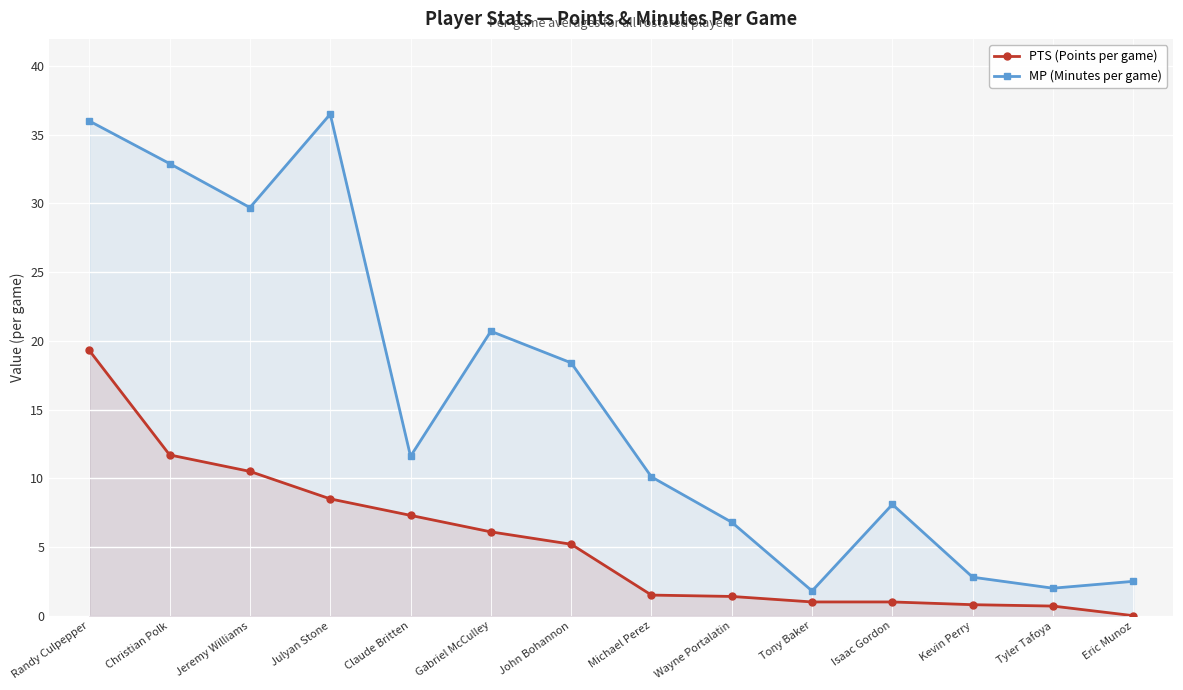

Does the chart display data point markers on the line(s)?

Yes